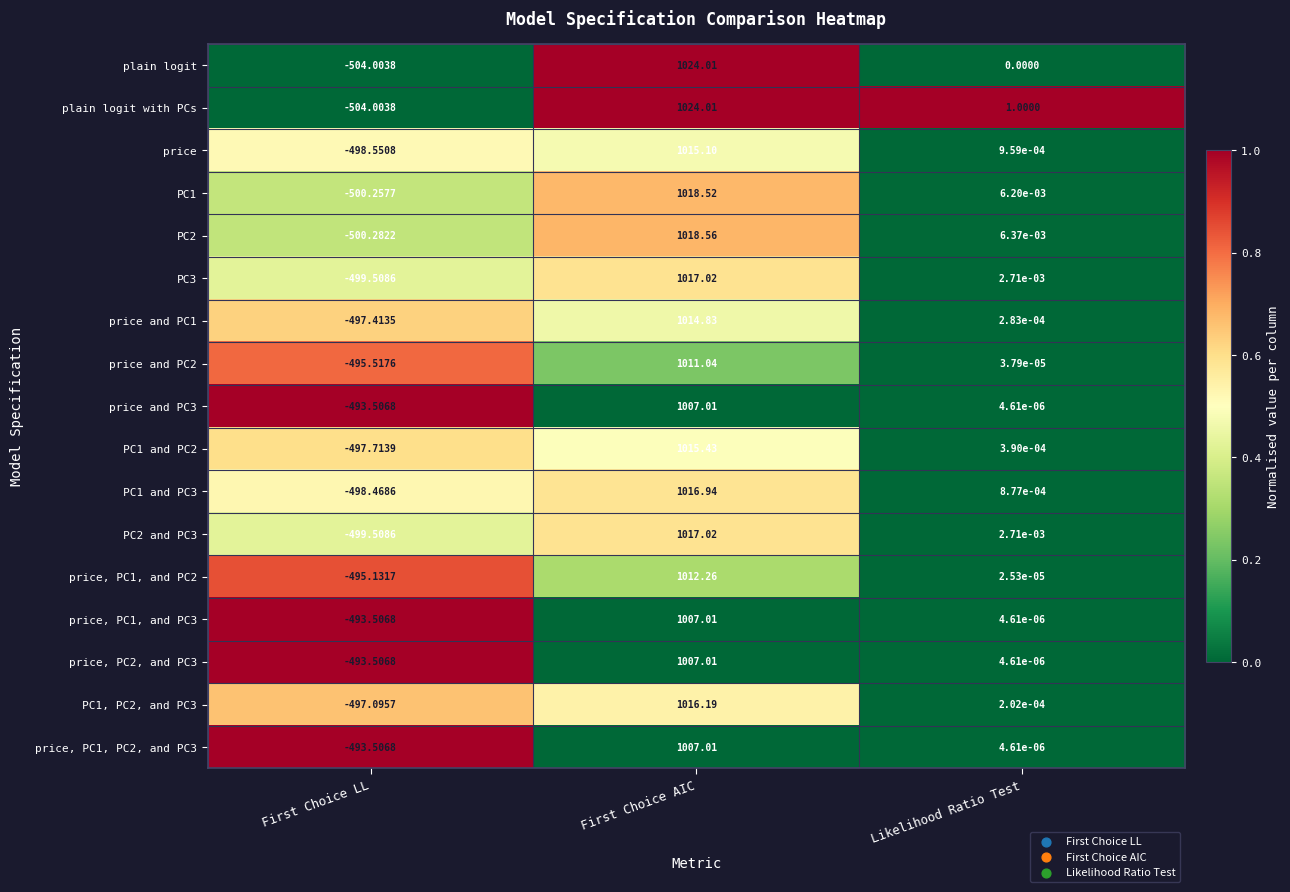

Which category has the highest value across all series?

First Choice AIC